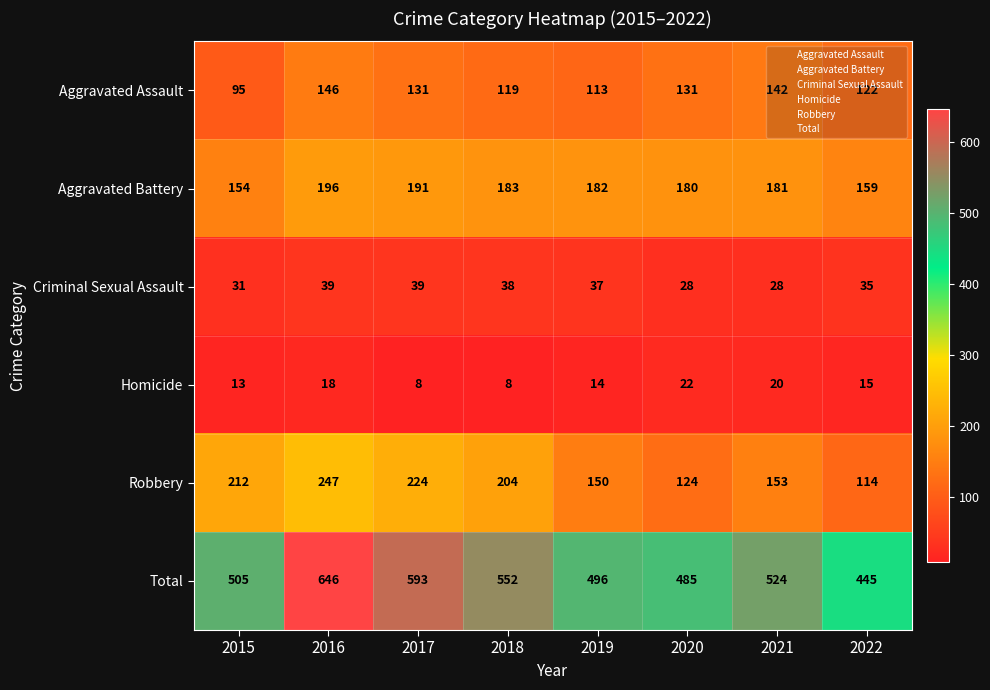

Count the number of data series in this chart.

6